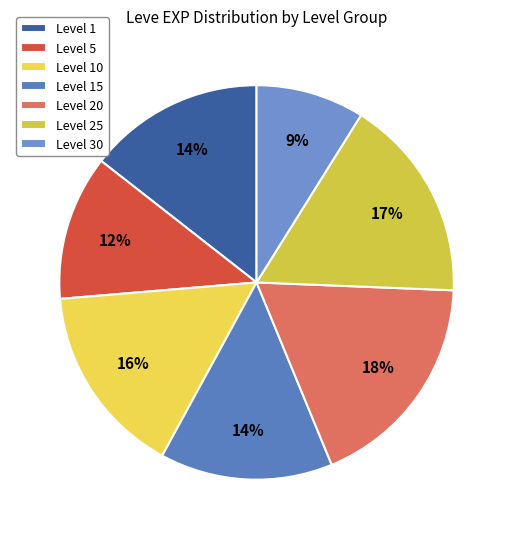

Which slice is the smallest?

Level 30